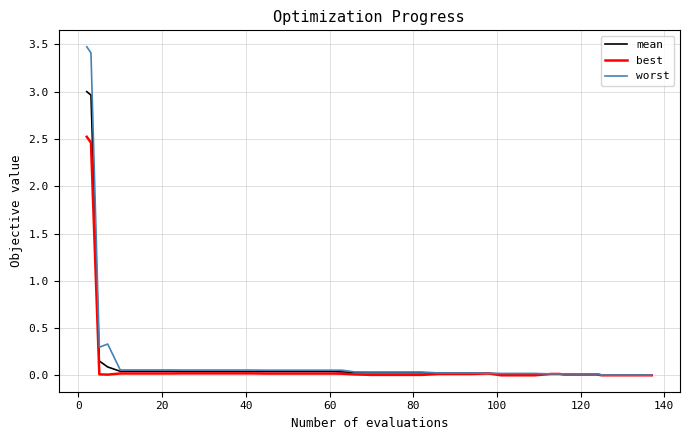

Does the chart display data point markers on the line(s)?

No